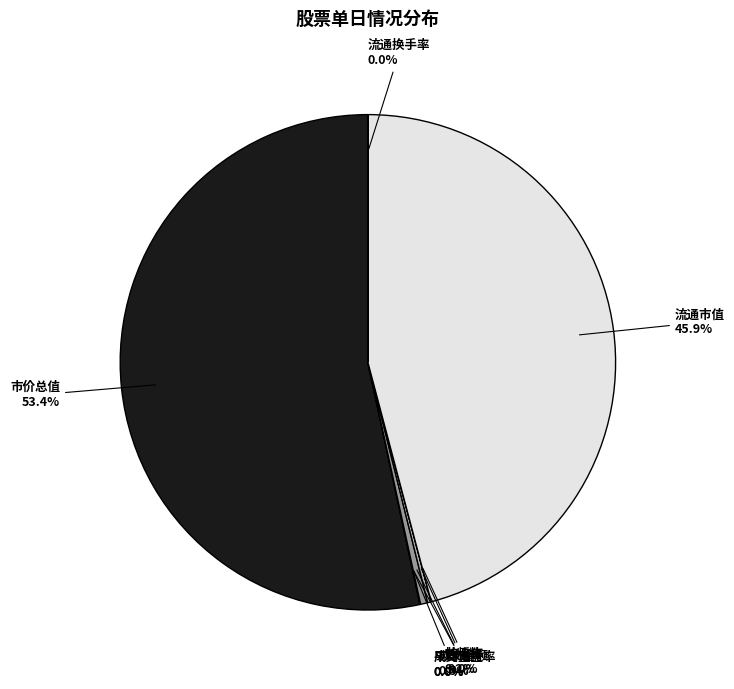

Which category has the biggest portion of the pie?

市价总值